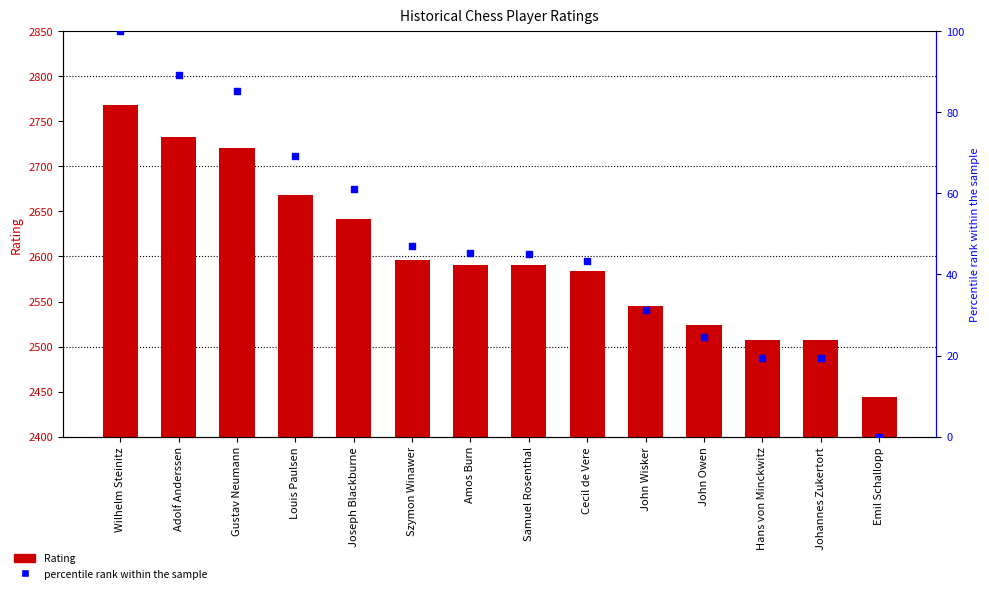

What are all the series names shown in the legend?

Rating, percentile rank within the sample